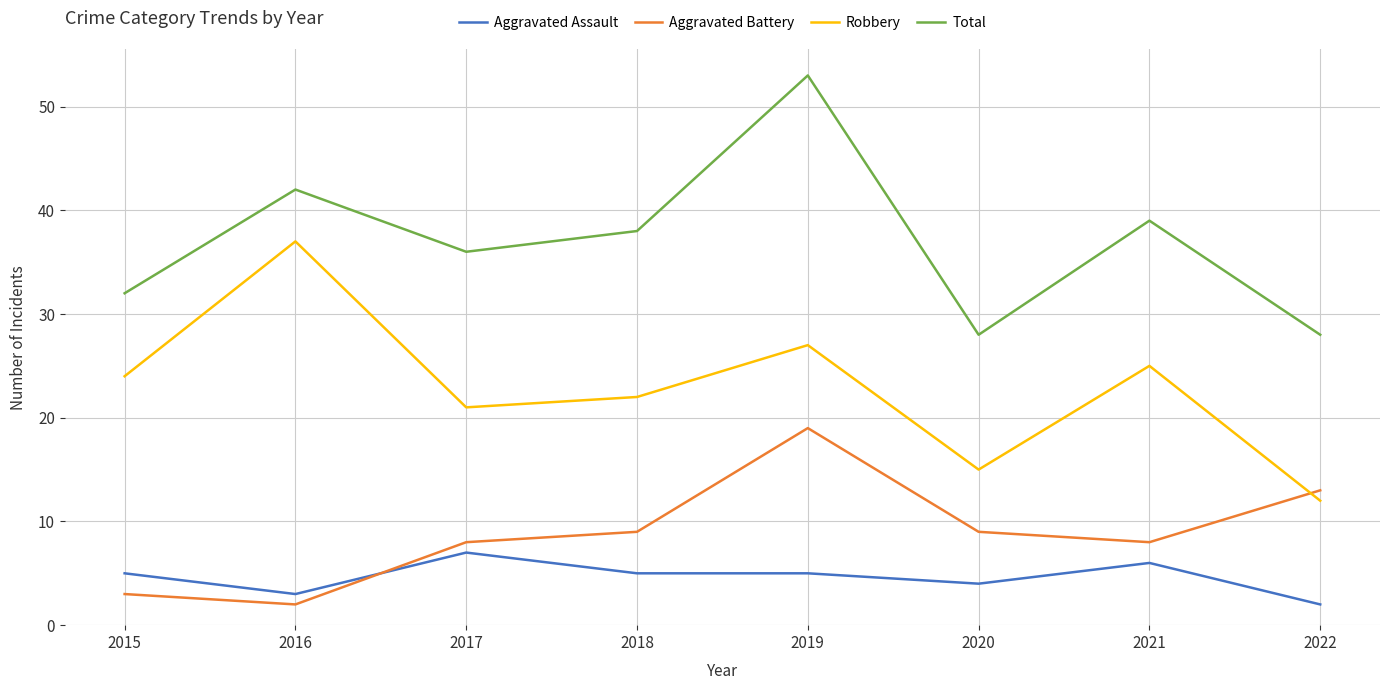

What is the spread (max minus min) of values at 2020?

24